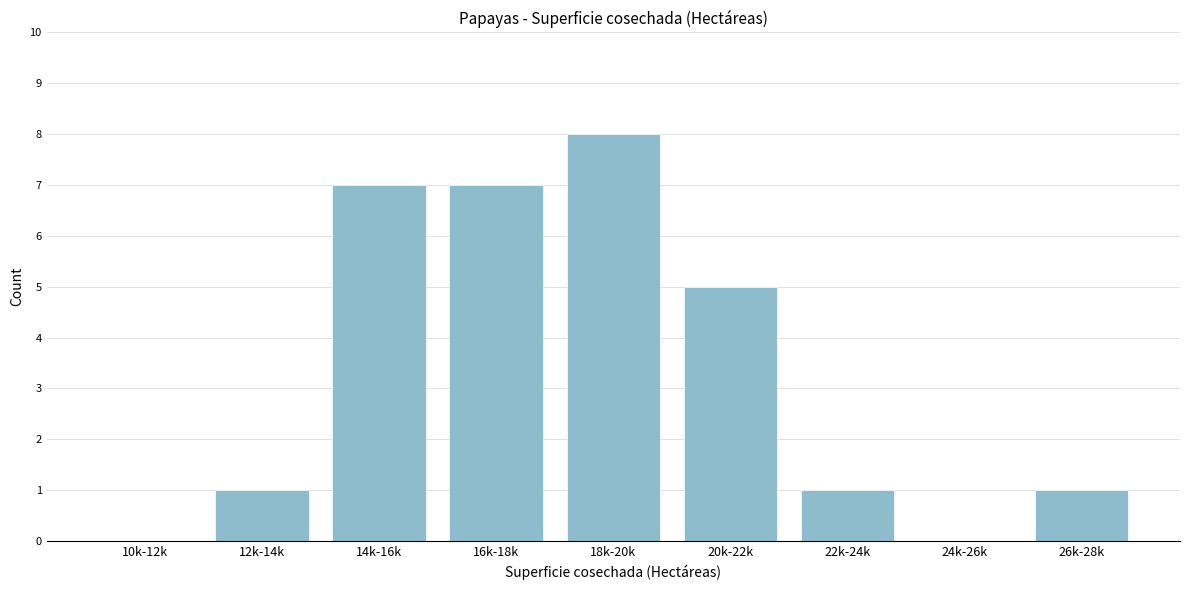

Reading left to right, extract all data points from this chart.

10k-12k=0	12k-14k=1	14k-16k=7	16k-18k=7	18k-20k=8	20k-22k=5	22k-24k=1	24k-26k=0	26k-28k=1